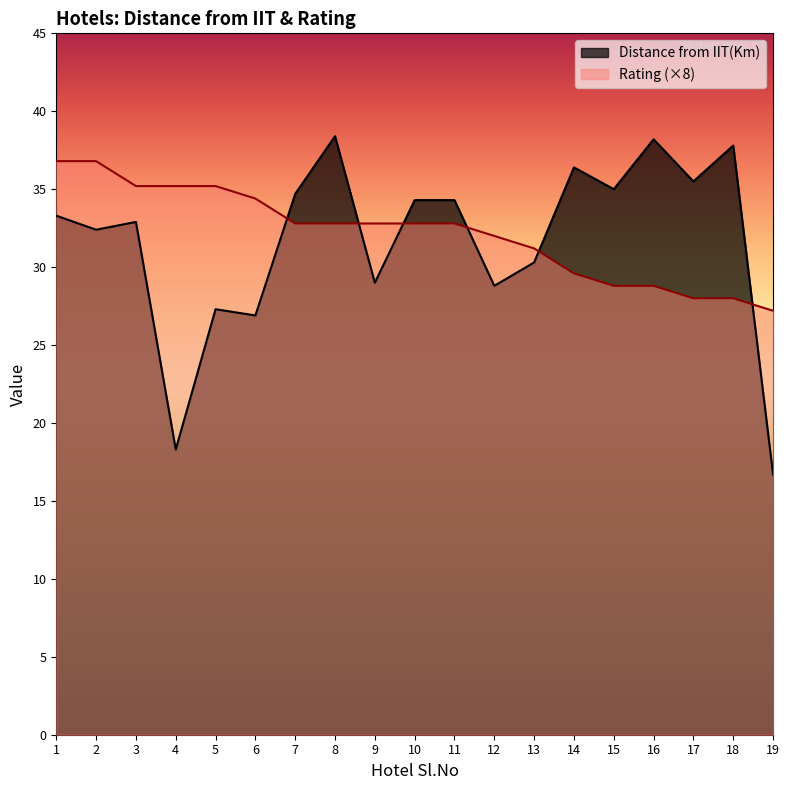

List the series in order of their overall mean, lowest first.

Distance from IIT(Km), Rating (×8)